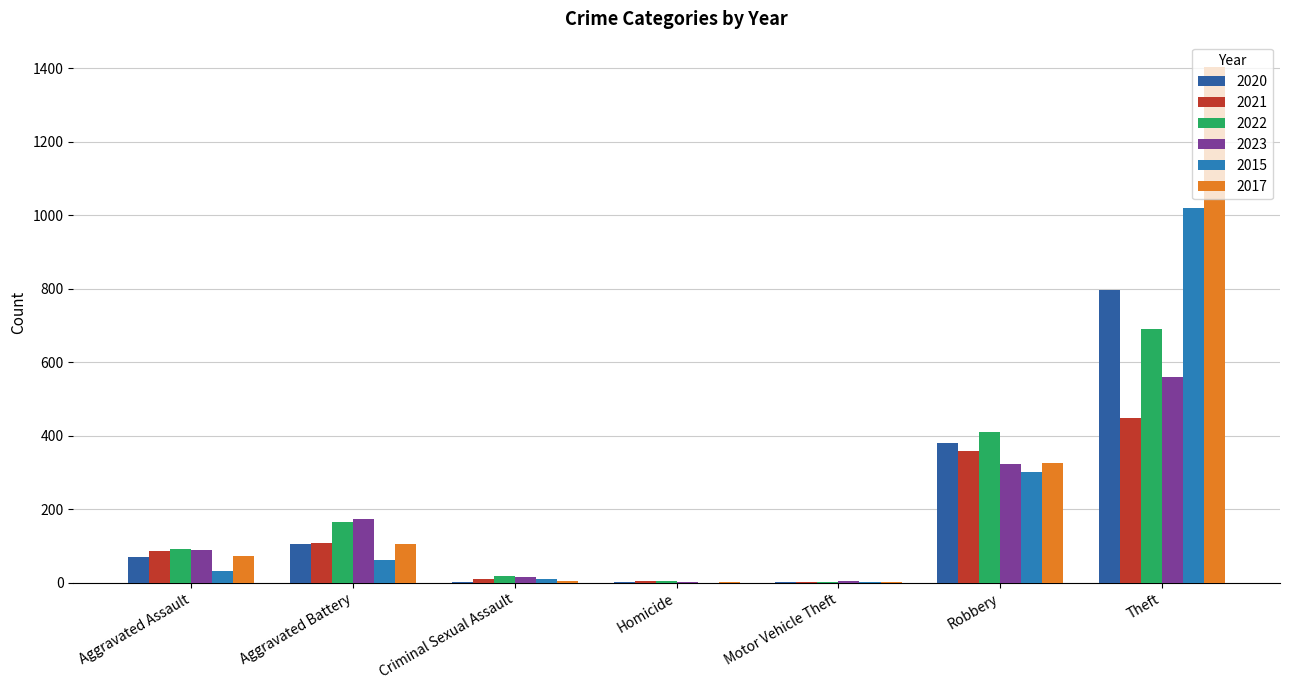

What is the sum of the 2023 values at Aggravated Battery and Motor Vehicle Theft?

178